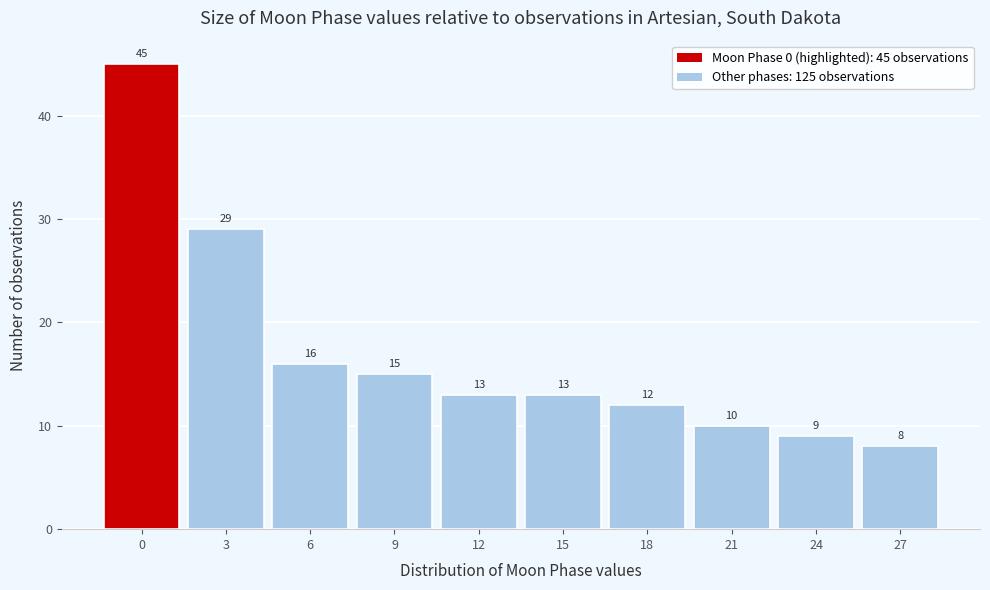

Reading left to right, transcribe all the data shown in this chart.

0=45	3=29	6=16	9=15	12=13	15=13	18=12	21=10	24=9	27=8